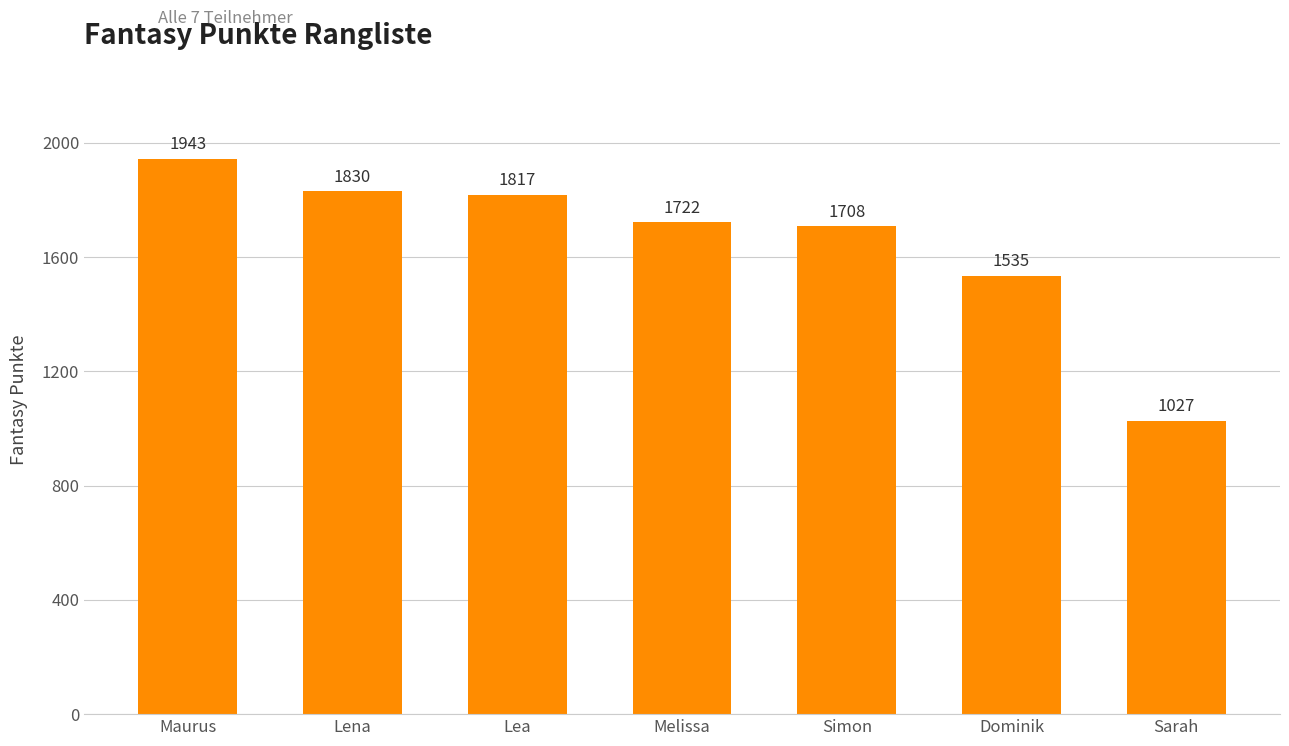

At which label is the value closest to 1485?

Dominik